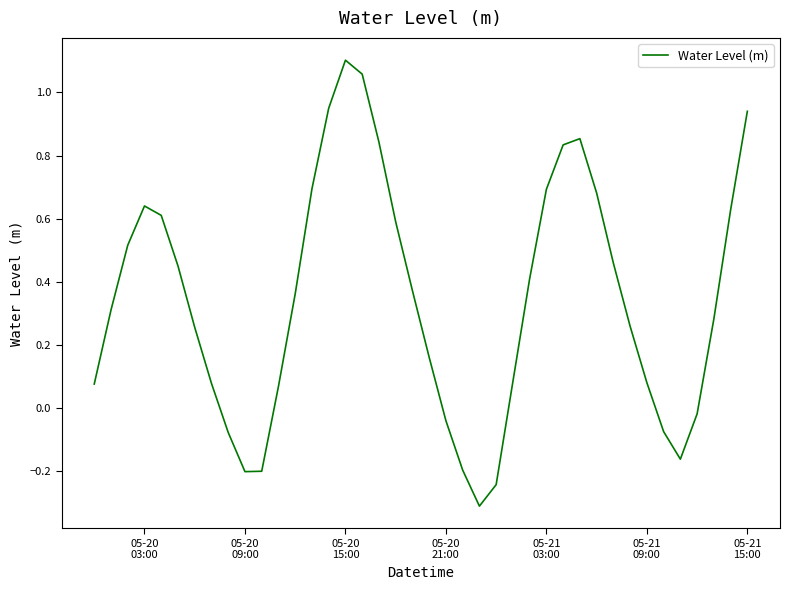

How many categories are shown in the chart?

40